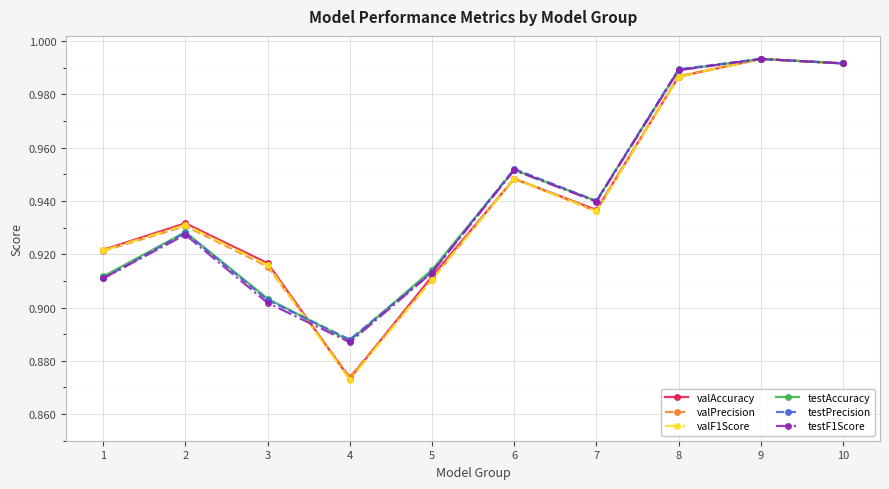

The testPrecision series shows 1.3 at 2. True or false?

False